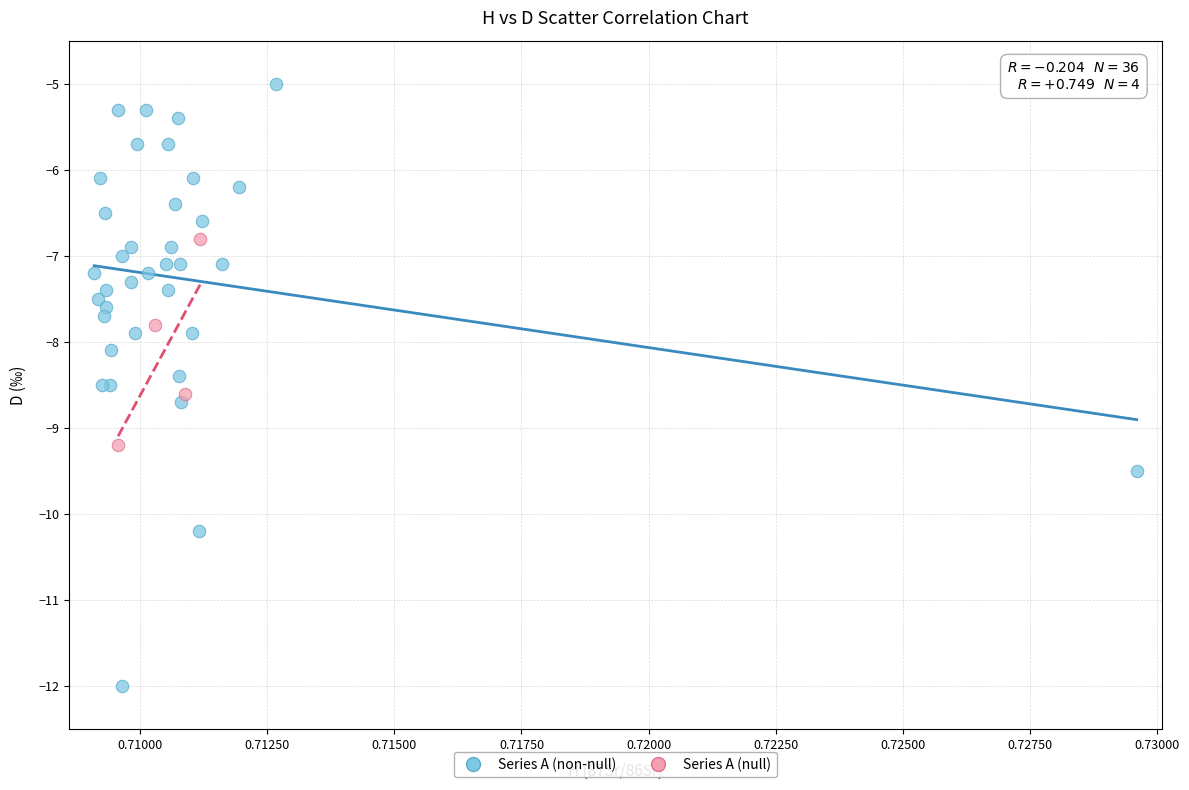

Which series reaches the maximum Y coordinate?

Series A (non-null)